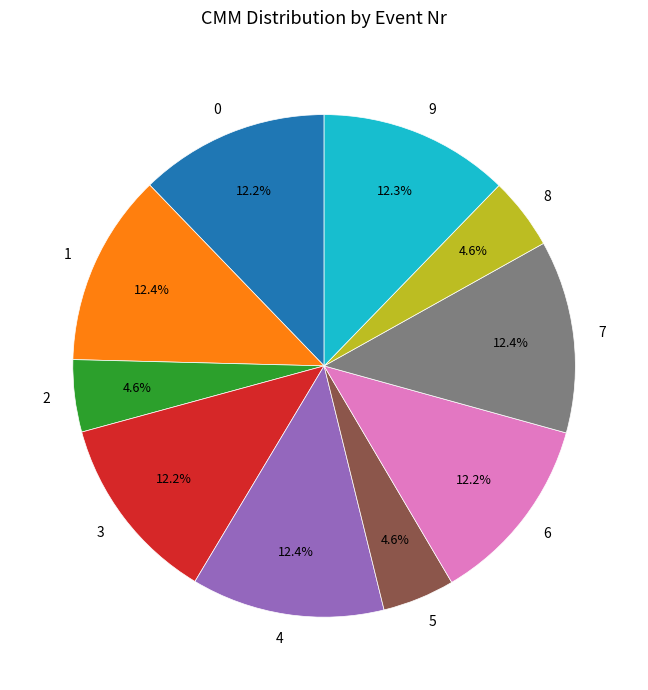

Between 7 and 5, which is larger?

7